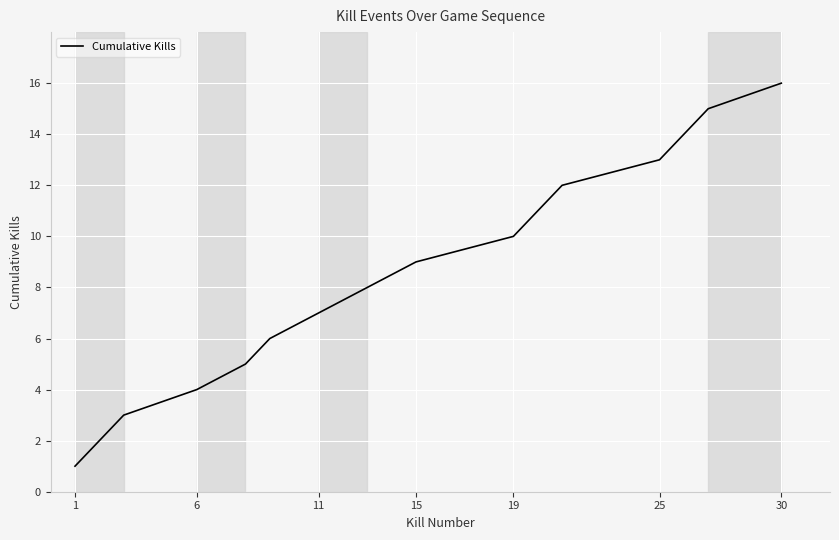

What is the difference between the maximum and minimum values?

15